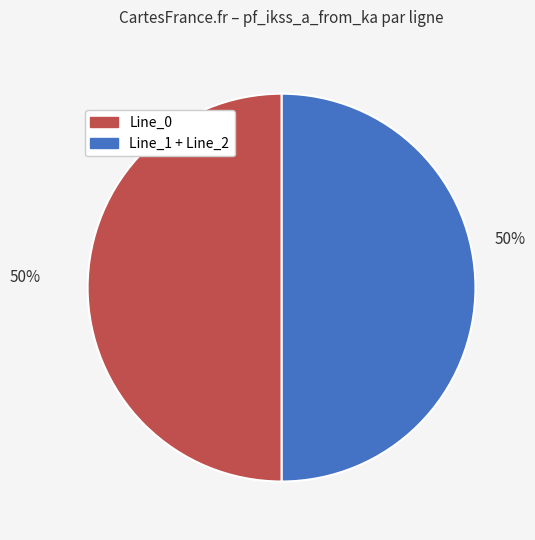

How many segments does this pie chart have?

2